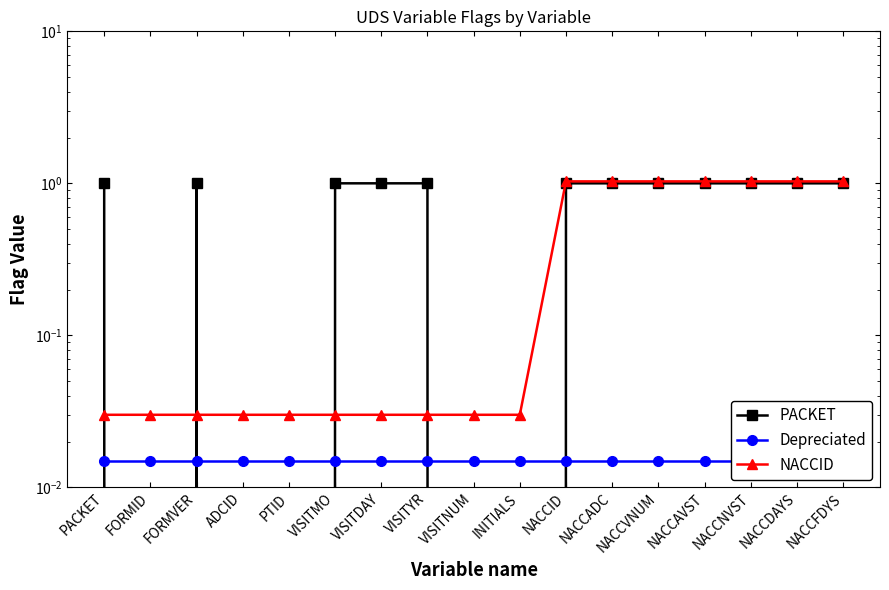

What is the sum of all NACCID values?

7.5